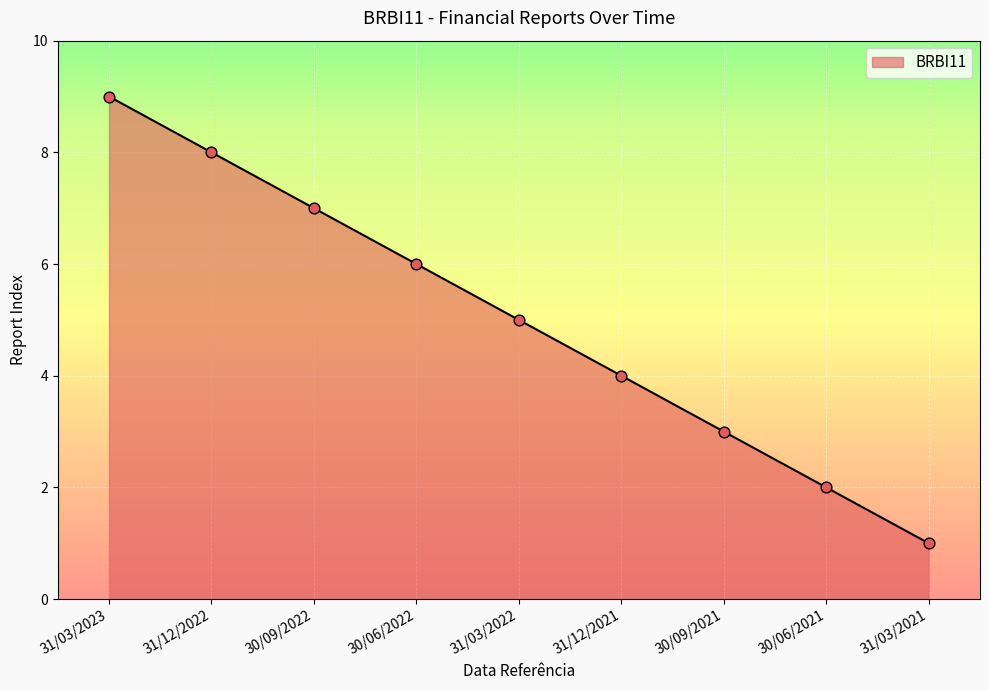

What is the change in value from 30/09/2022 to 30/09/2021?

-4